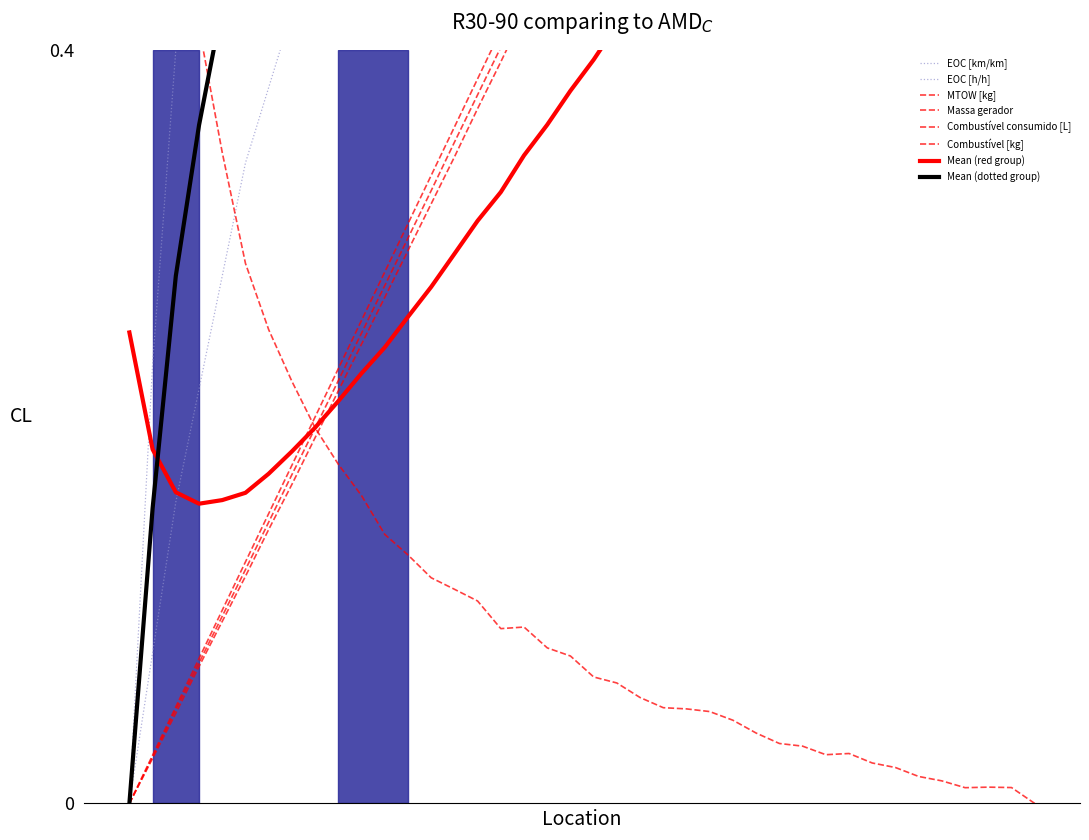

What is the average value of the Combustível [kg] series?

0.5